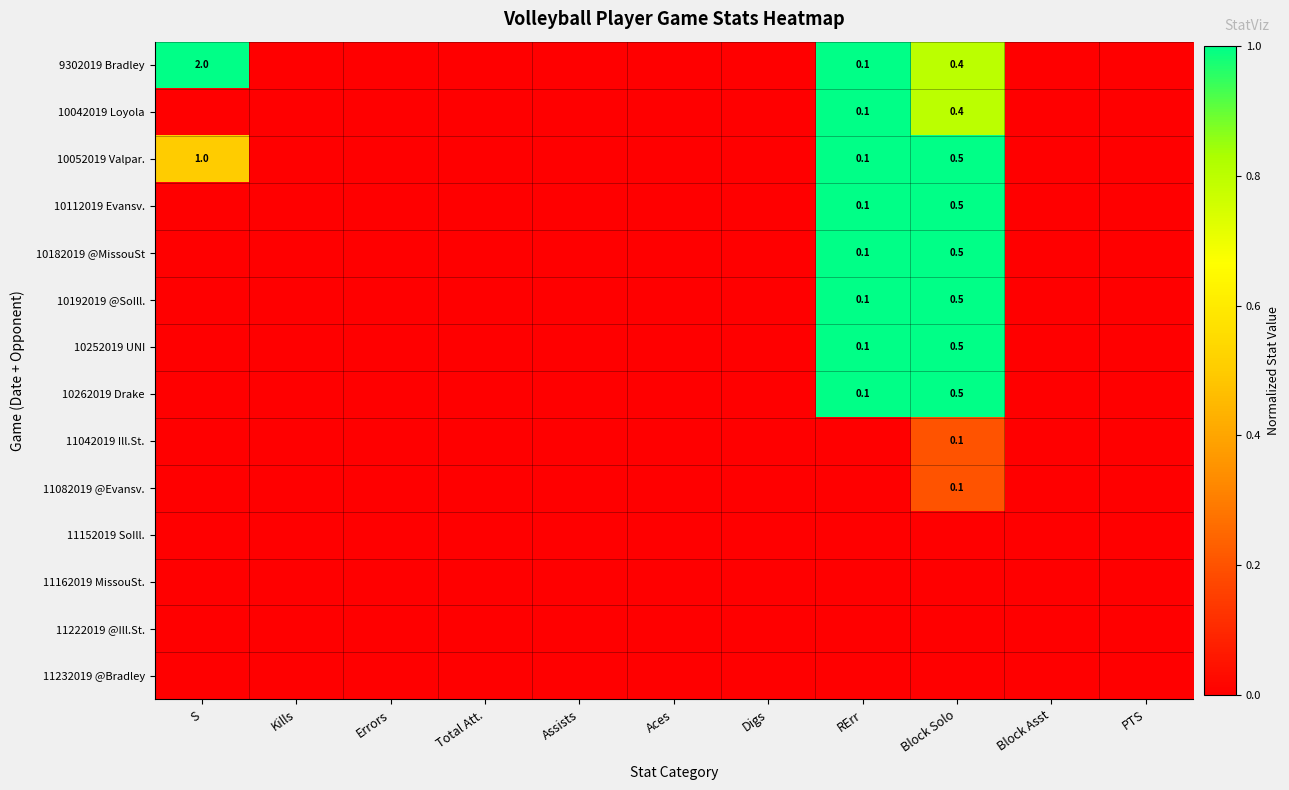

True or false: 10192019 @SoIll. has a value of 0.5 at Block Solo.

True